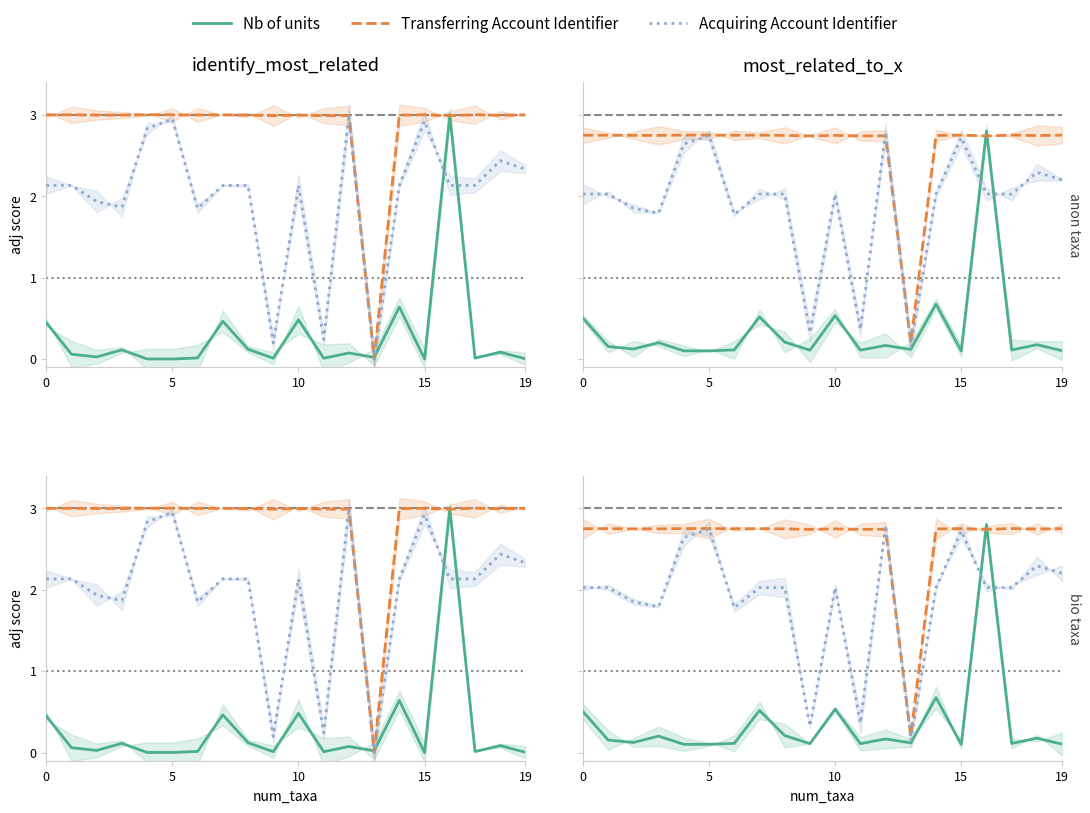

What is the label of the 9th point from the left?

8